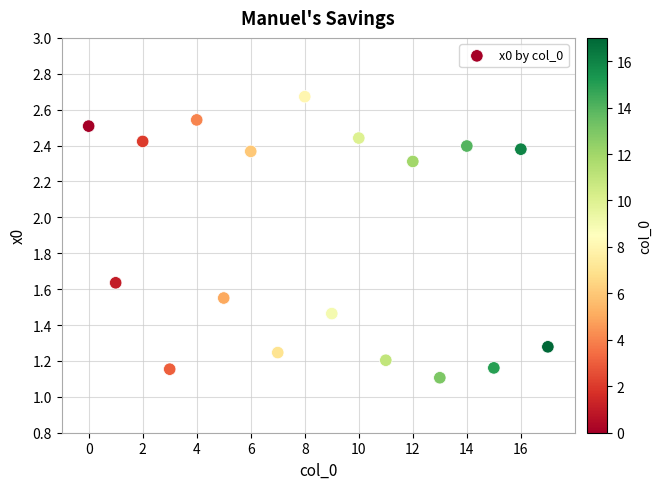

What Y value in the scatter plot is closest to 1?

1.1